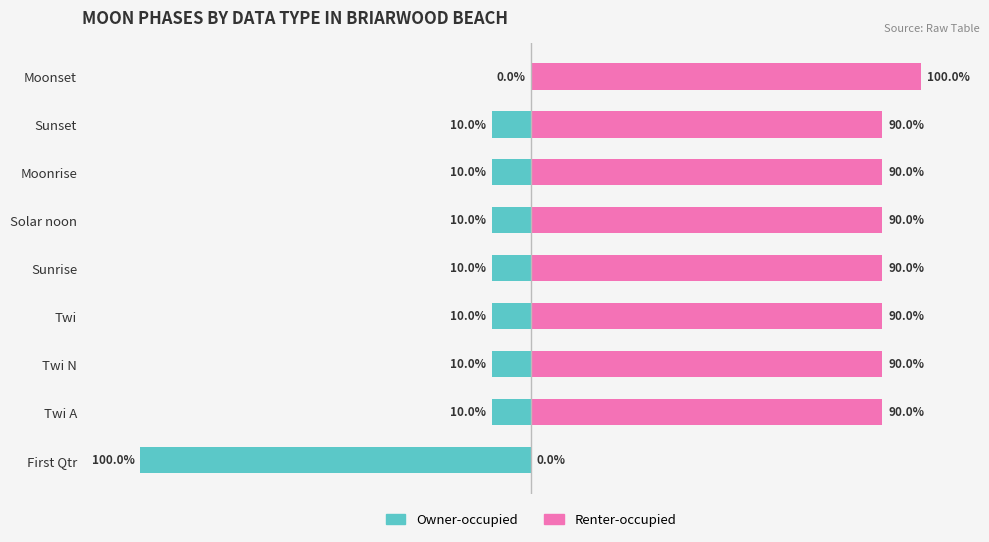

Is the value of Renter-occupied at Sunset greater than the value of Owner-occupied at Moonset?

Yes